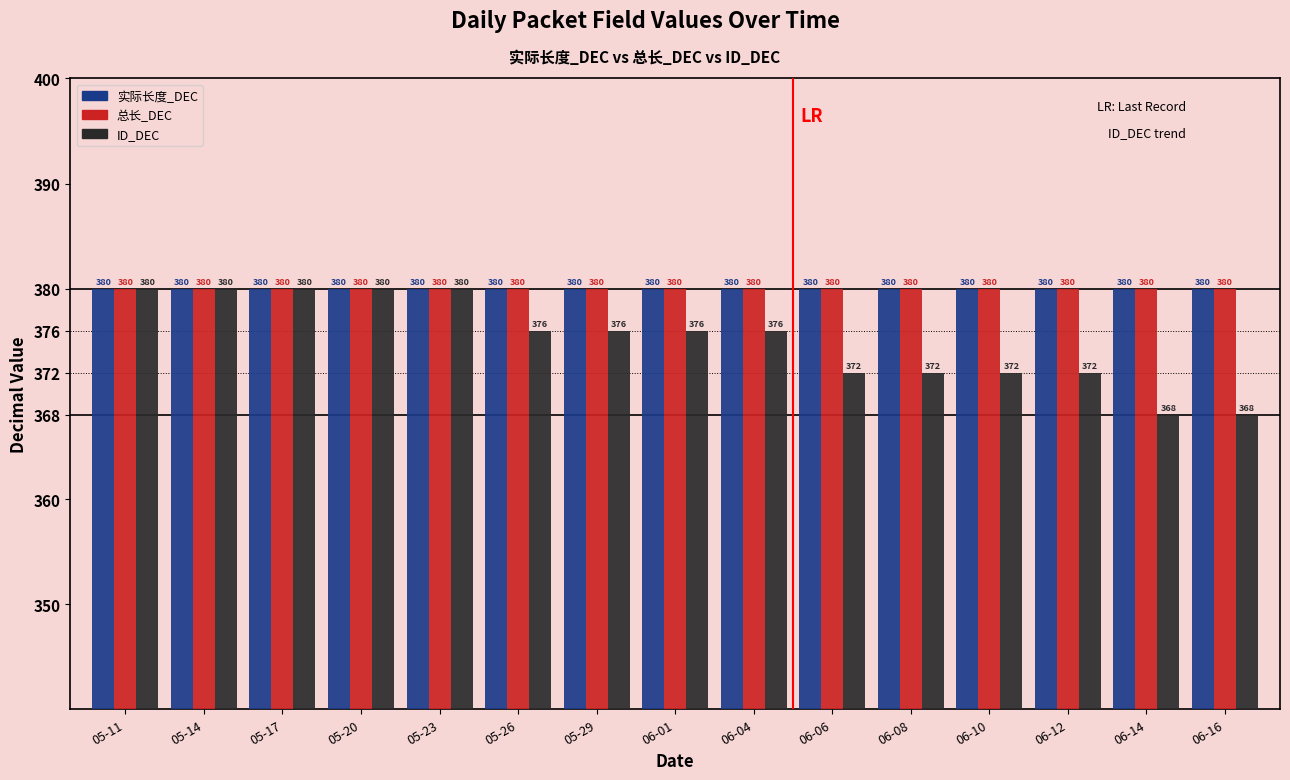

What is the label of the 1st bar from the left?

05-11